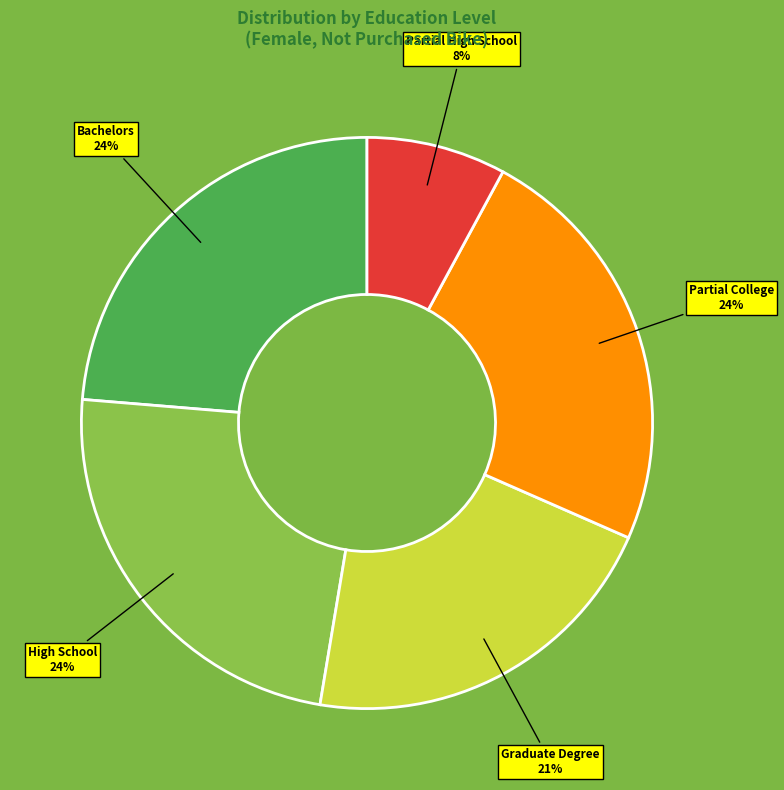

How many slices are in this pie chart?

5